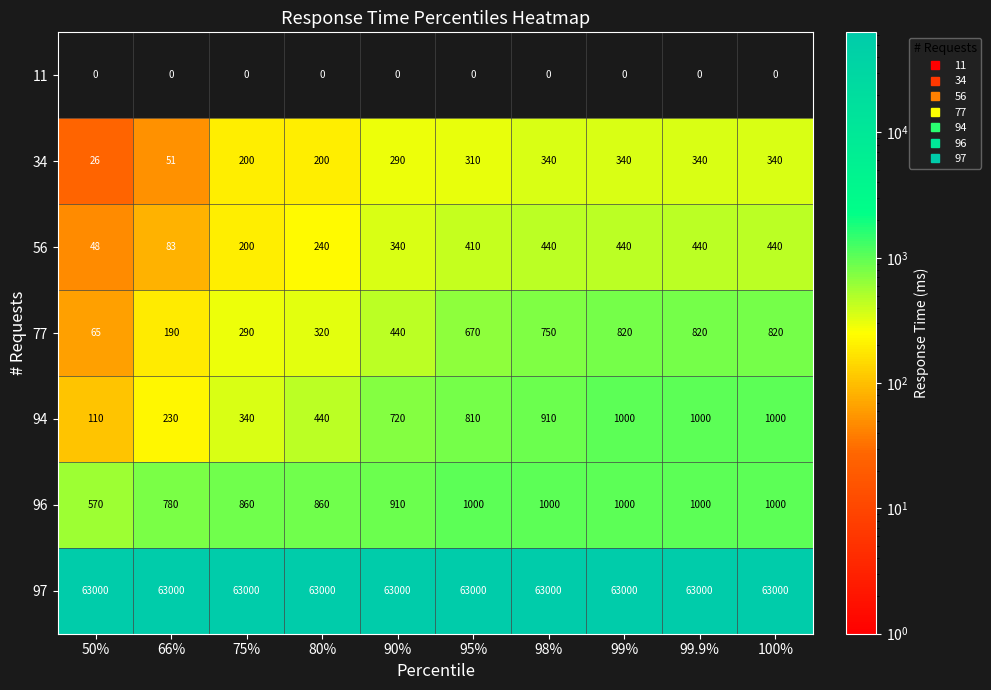

What is the minimum value for 94?

110